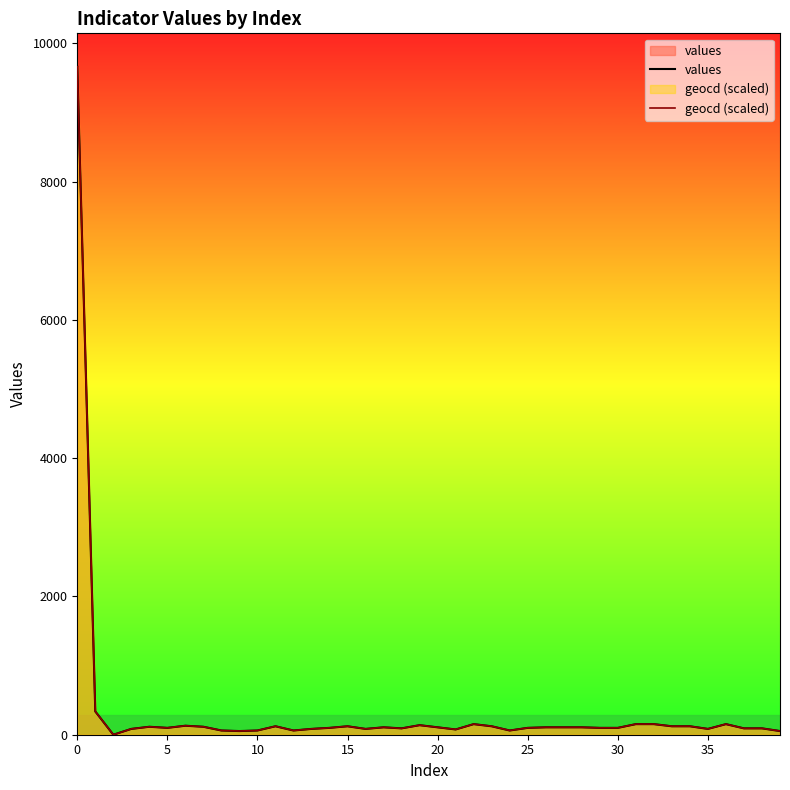

What is the greatest value displayed?

9662.0